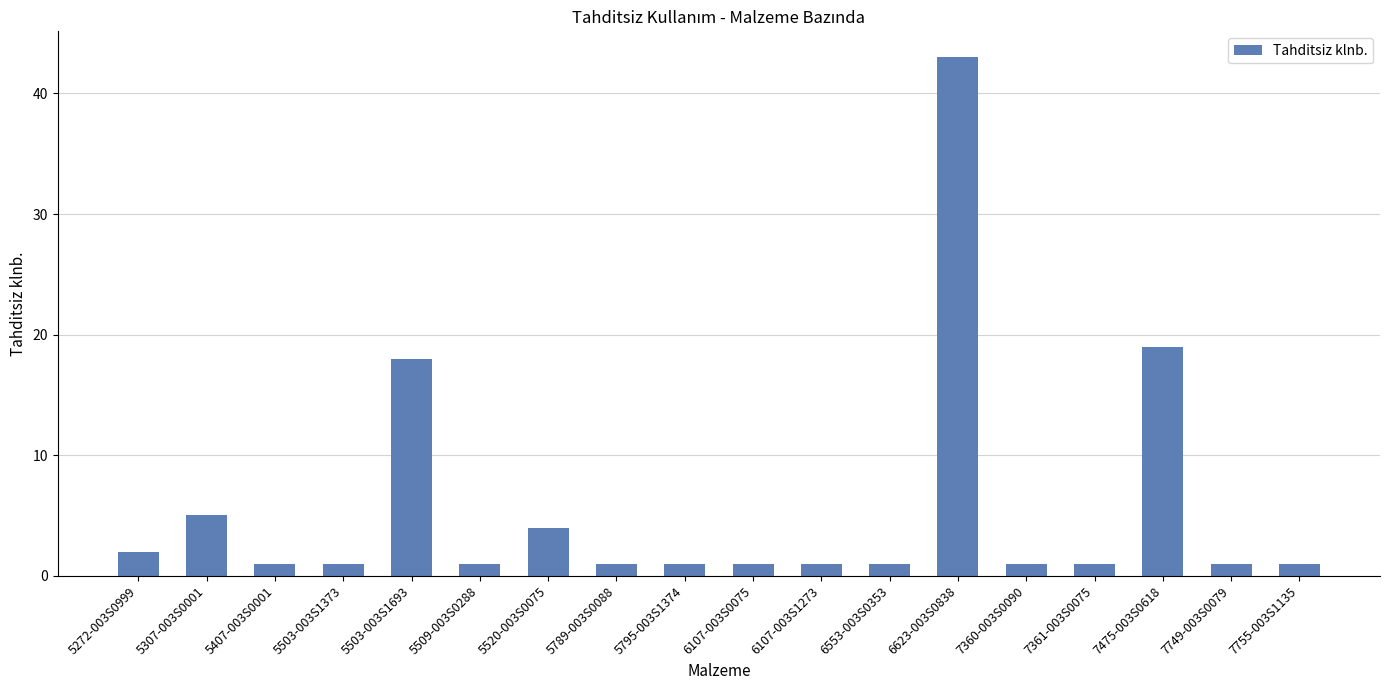

What position from the right is 7475-003S0618?

3